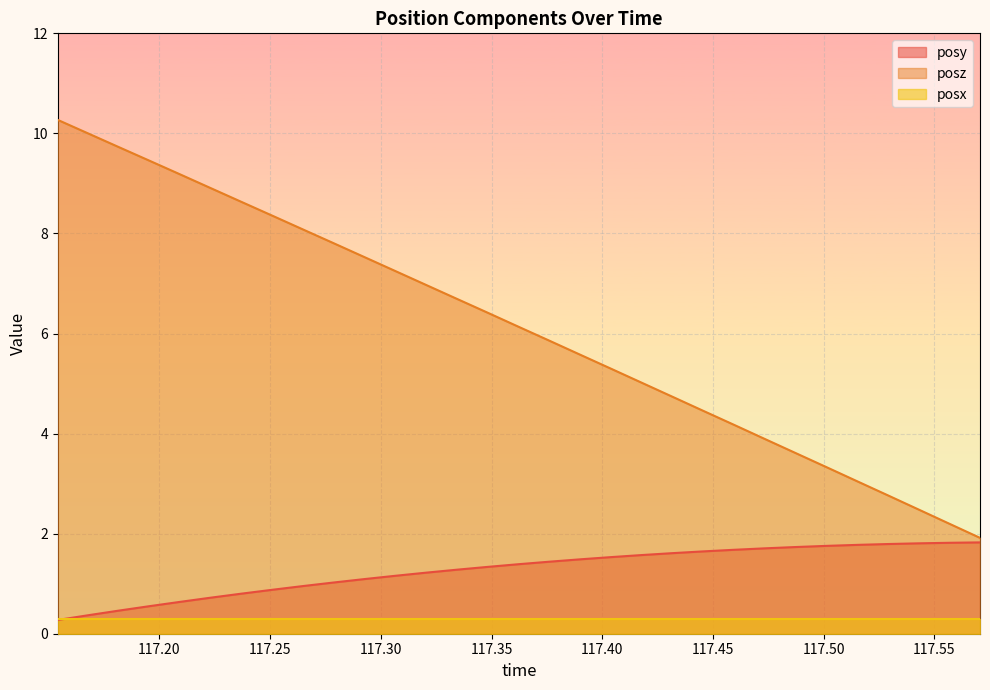

Rank the categories by posy value from highest to lowest.

117.5706, 117.5565, 117.5426, 117.5292, 117.5155, 117.5015, 117.4871, 117.4734, 117.4594, 117.4454, 117.4315, 117.4177, 117.4037, 117.39, 117.376, 117.3624, 117.3483, 117.3342, 117.3204, 117.3065, 117.2926, 117.2787, 117.265, 117.2511, 117.2369, 117.223, 117.2094, 117.1956, 117.1815, 117.1675, 117.1541